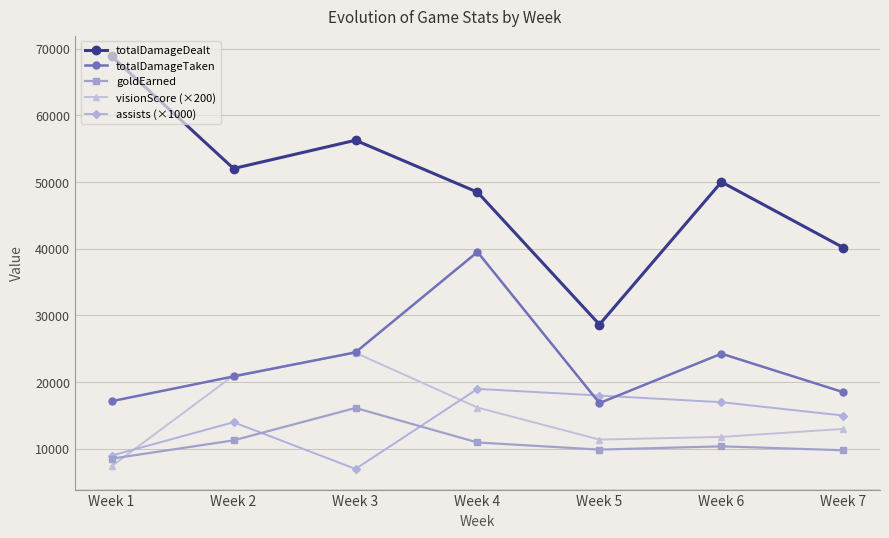

Between Week 1 and Week 7, which series saw the biggest shift?

totalDamageDealt